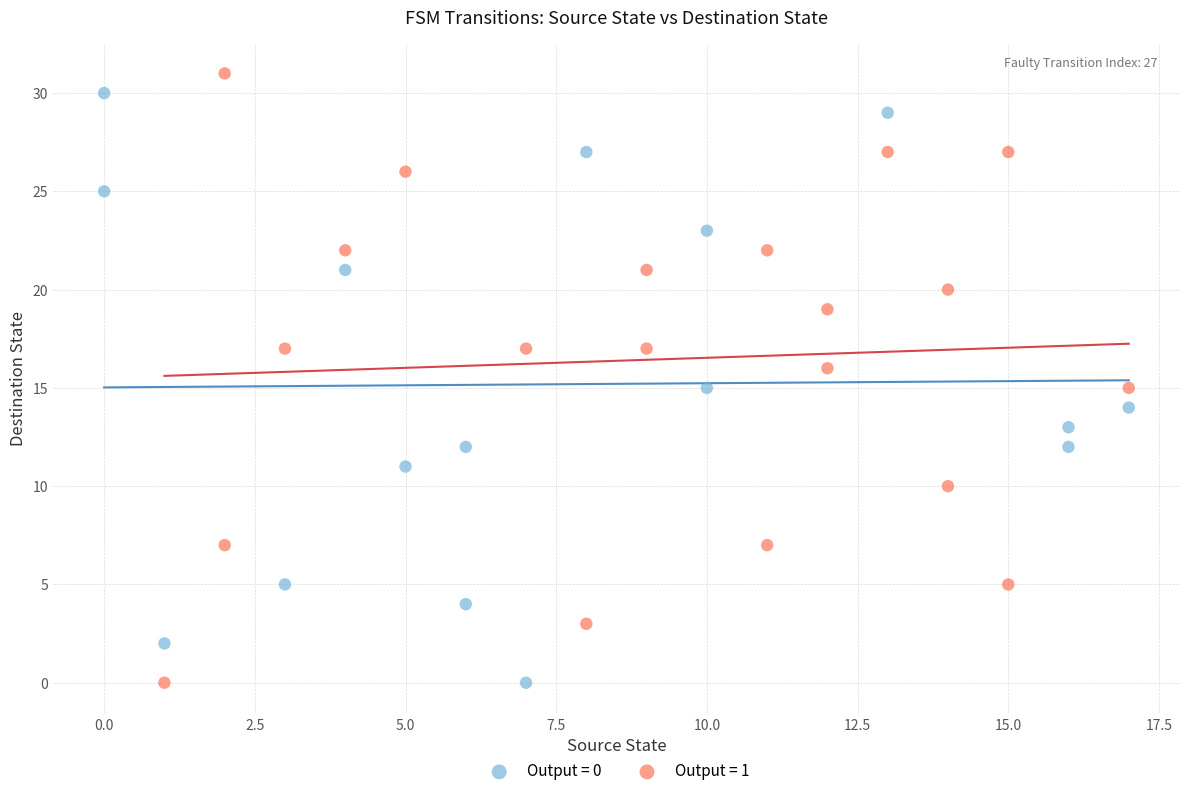

What are all the series names shown in the legend?

Output = 0, Output = 1